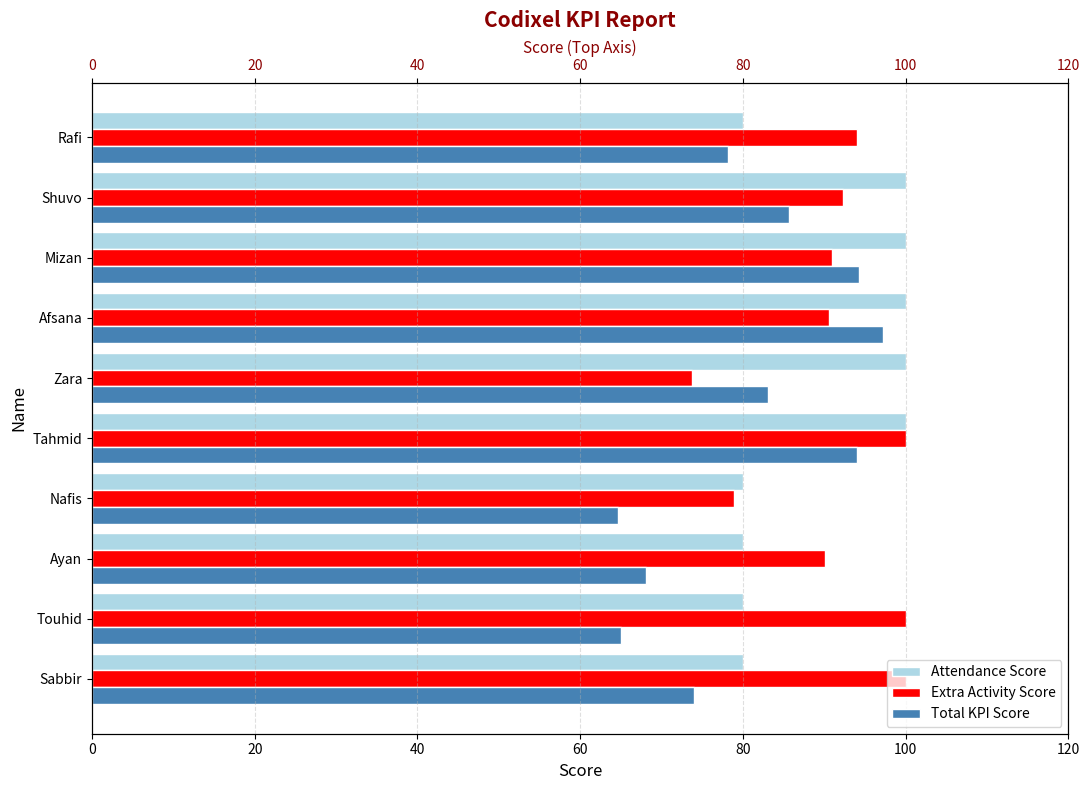

What is the sum of all Total KPI Score values?

804.2